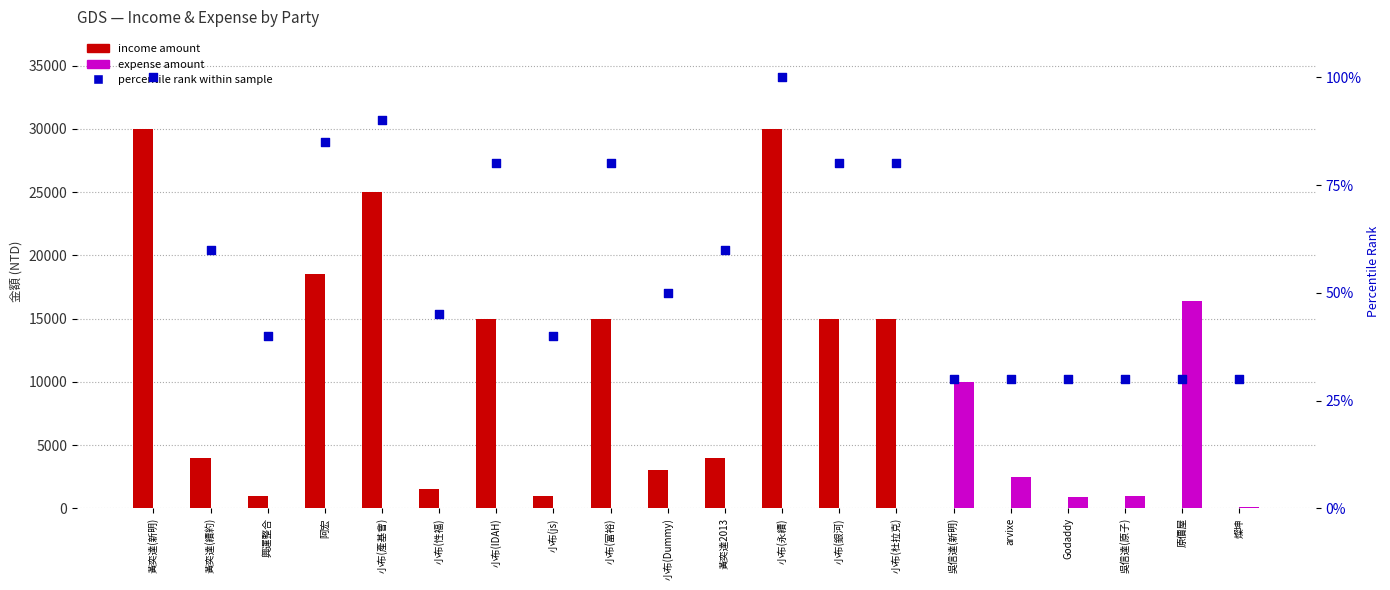

Which series has the largest total across all categories?

income amount